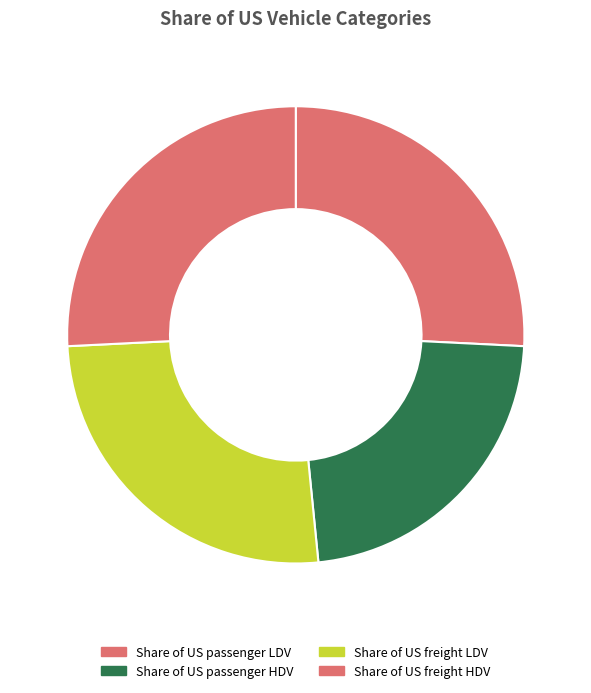

Between Share of US passenger LDV and Share of US freight HDV, which is larger?

Share of US passenger LDV